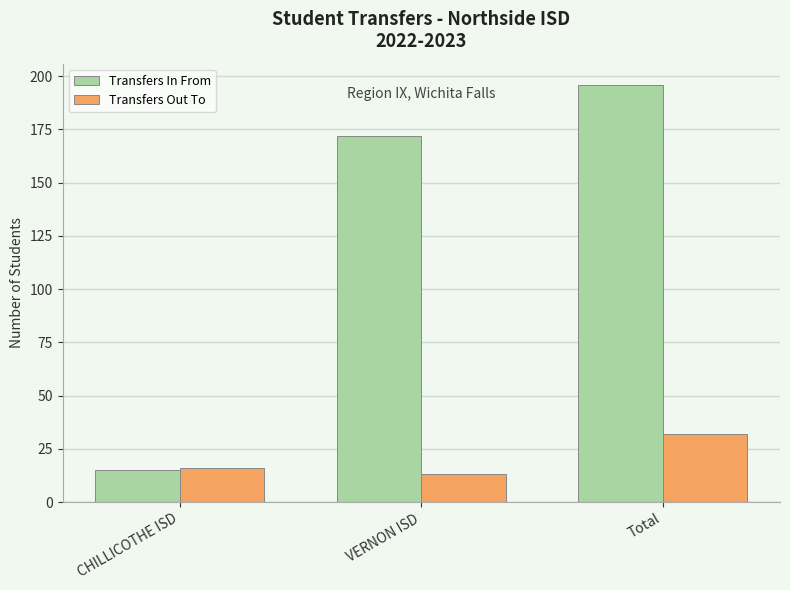

What is the label of the 3rd bar from the left?

Total